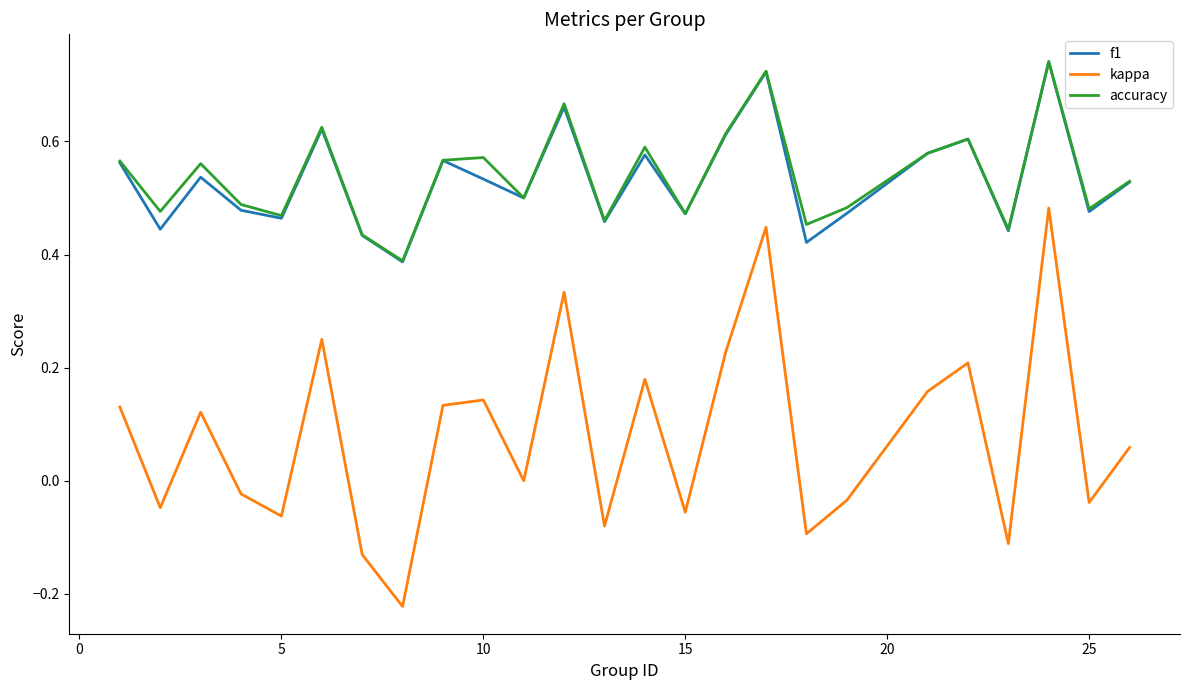

True or false: kappa and f1 intersect in this chart.

False